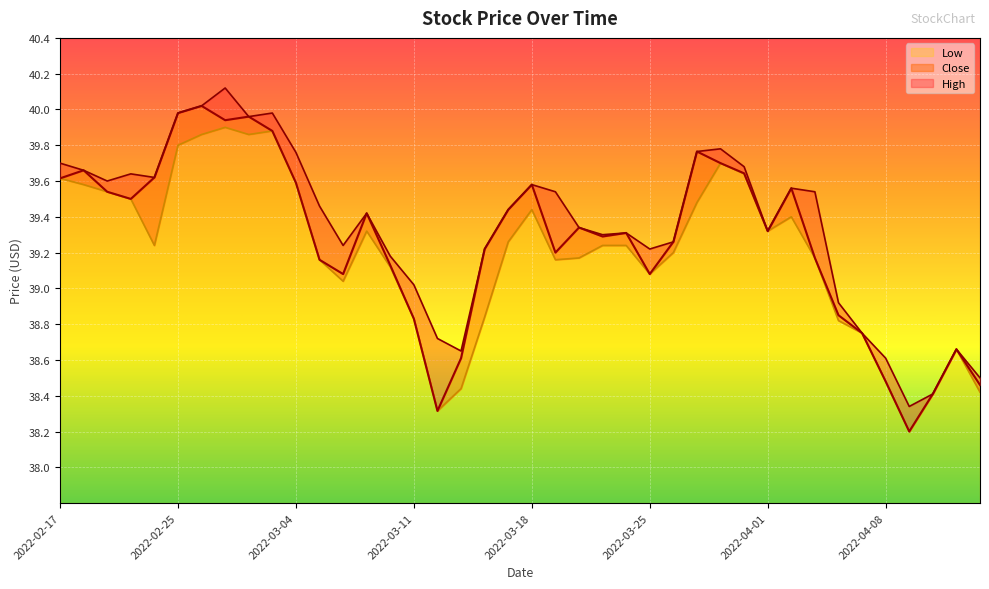

At which label does Low first exceed 39?

2022-02-17